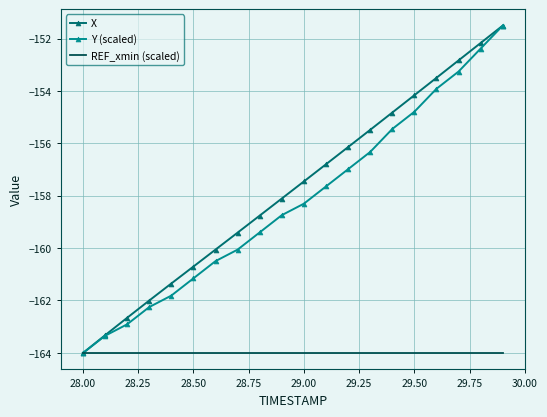

What is the maximum value for X?

-151.5